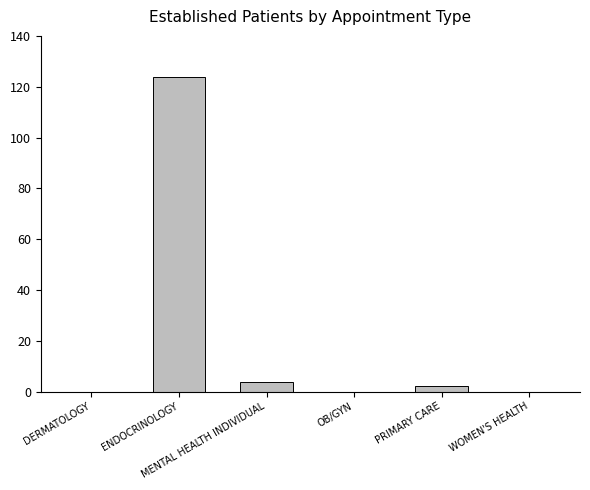

What is the average value?

21.7